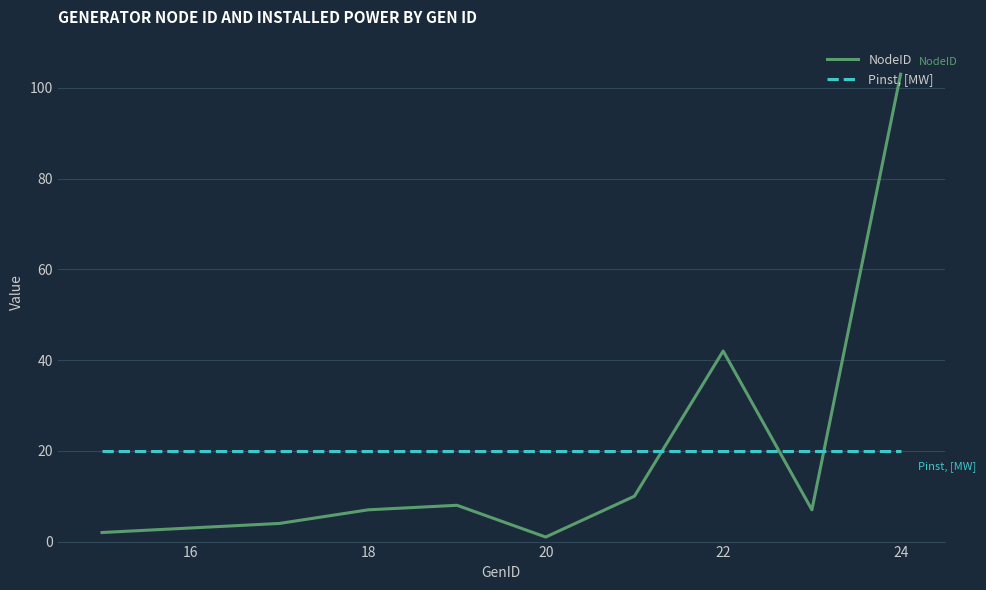

Rank the series by their average value, from highest to lowest.

Pinst, [MW], NodeID